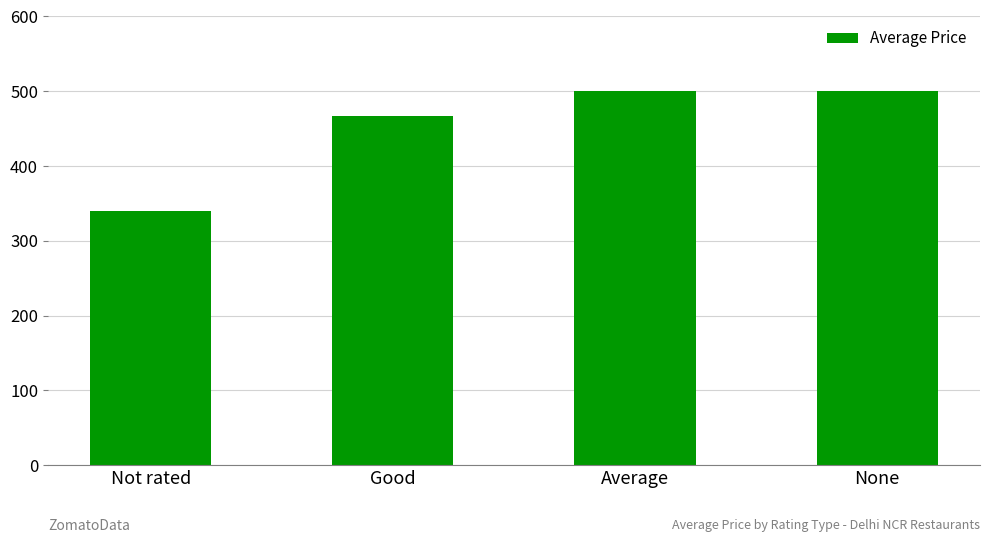

What is the difference between the second highest and minimum values?

160.0